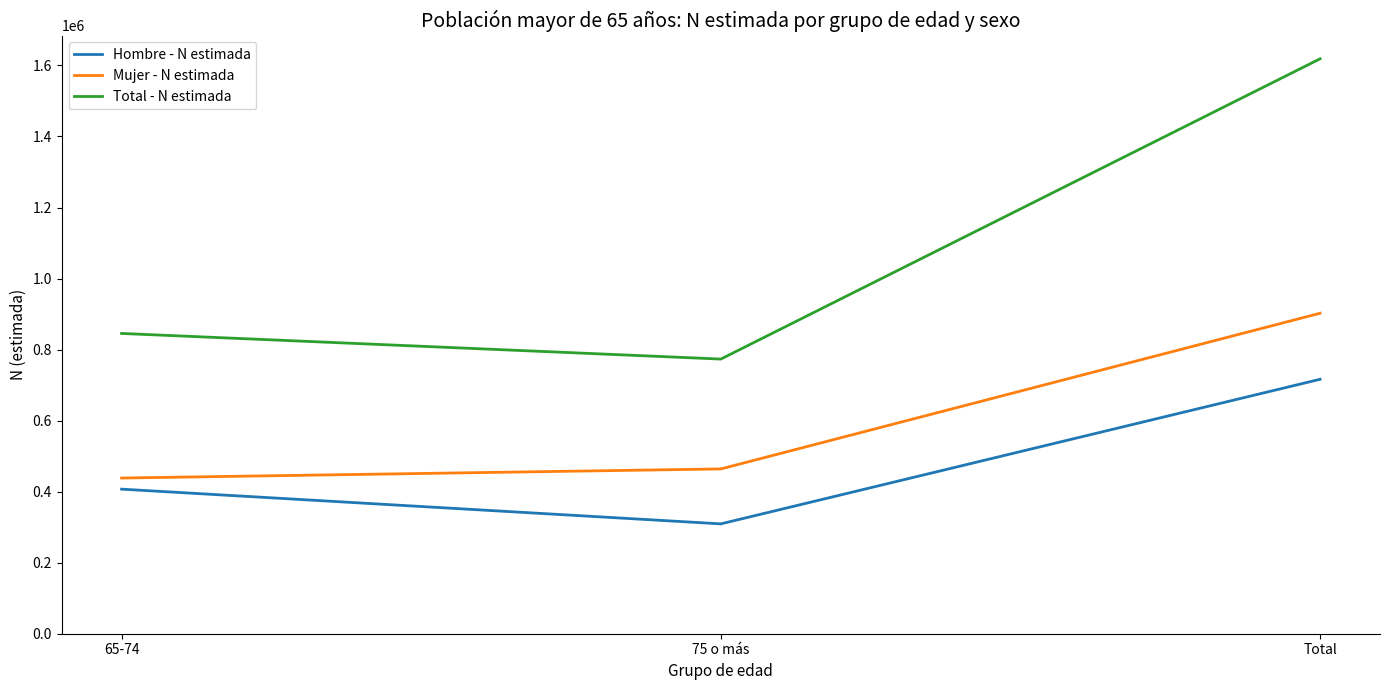

List the labels in order of Mujer - N estimada value, largest first.

Total, 75 o más, 65-74